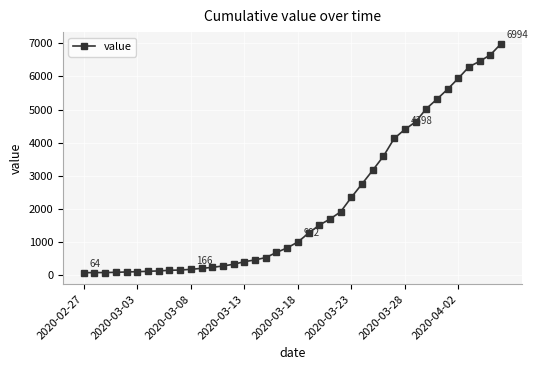

What is the greatest value displayed?

6994